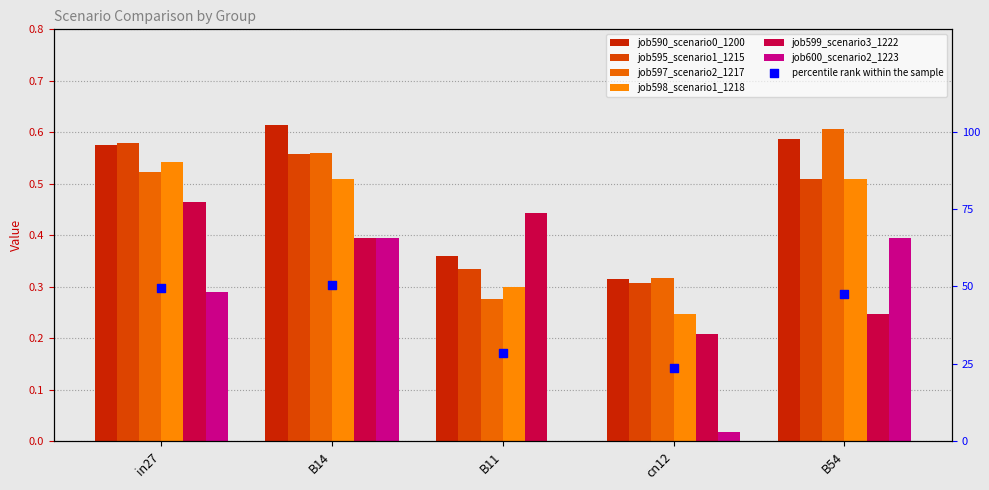

What is the total value across all series at B54?

2.9